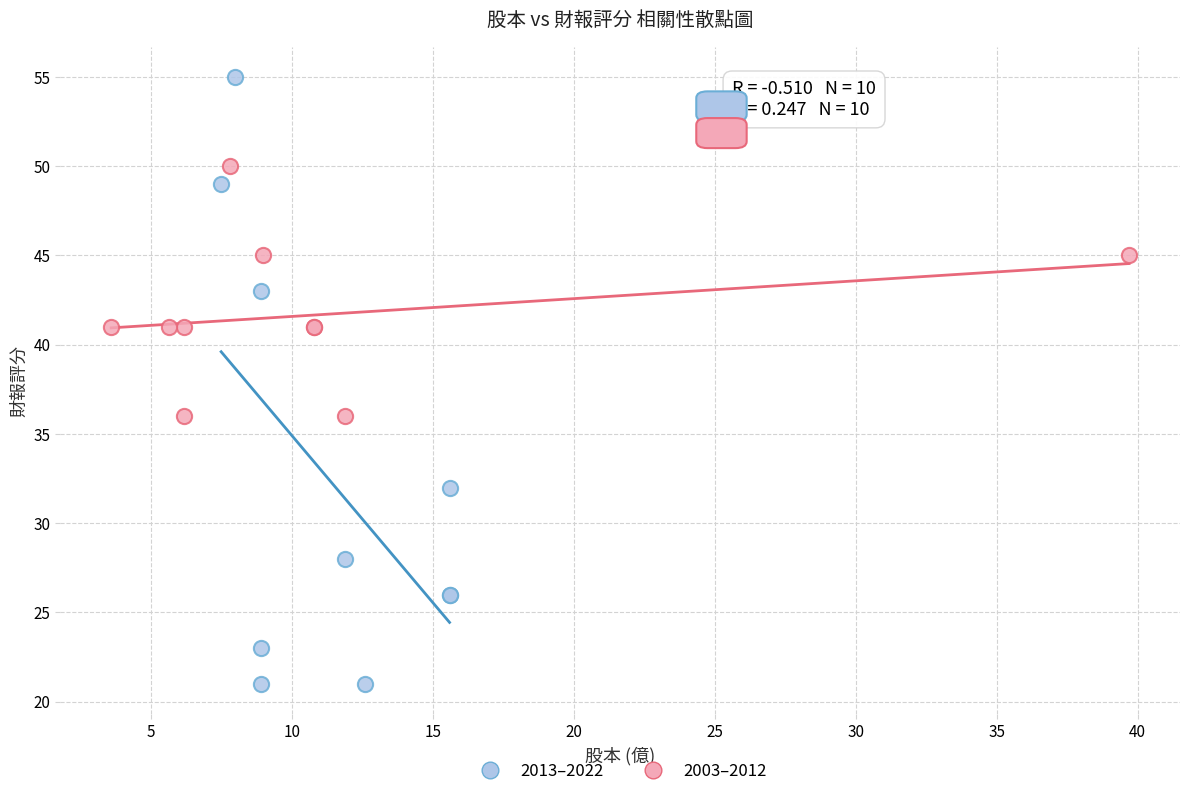

Which series contains the lowest Y value?

2013–2022